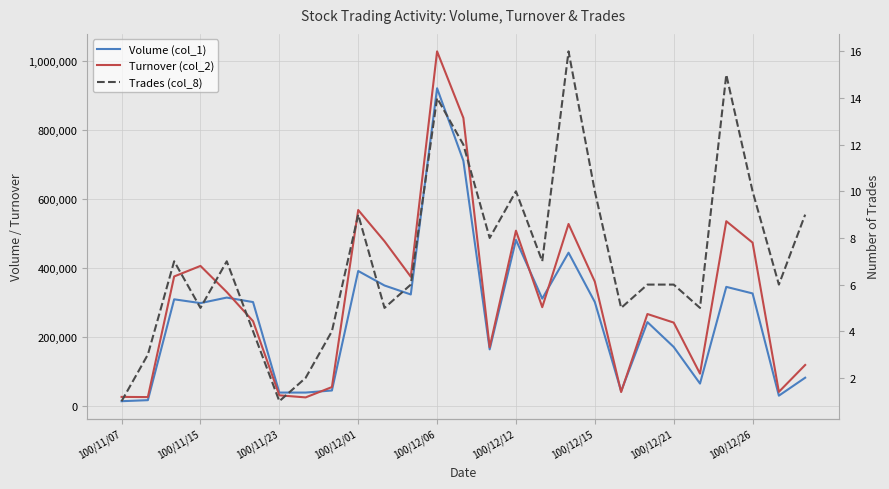

How many lines are shown in the chart?

3